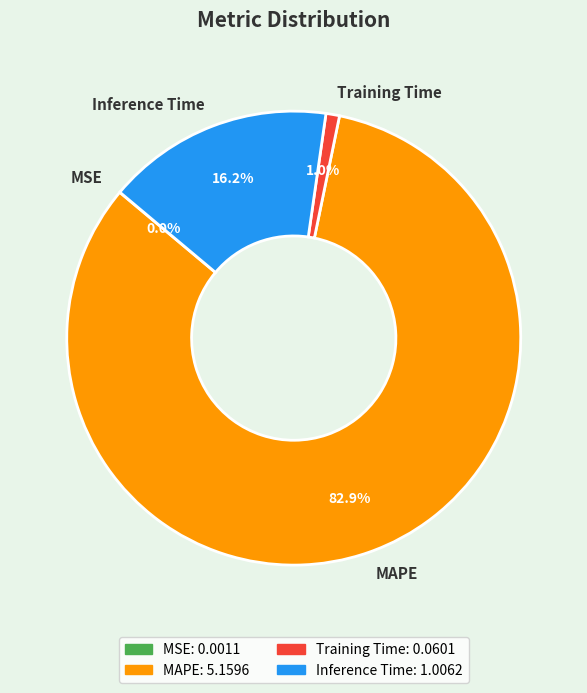

True or false: Inference Time accounts for 16% of the total.

True